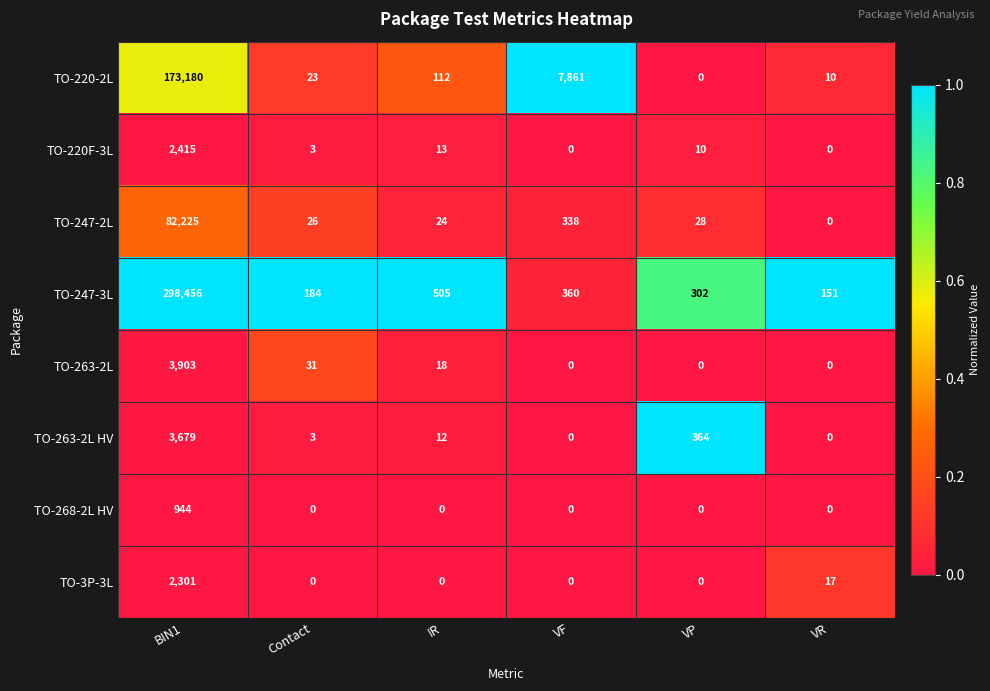

Which series has the largest total across all categories?

TO-247-3L